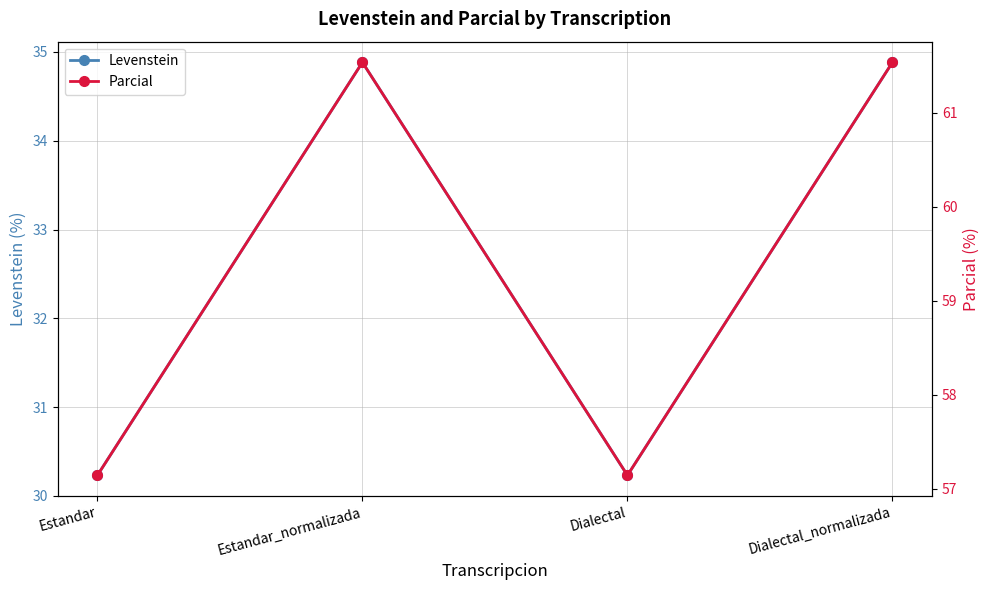

What is the average value of the Parcial series?

59.3